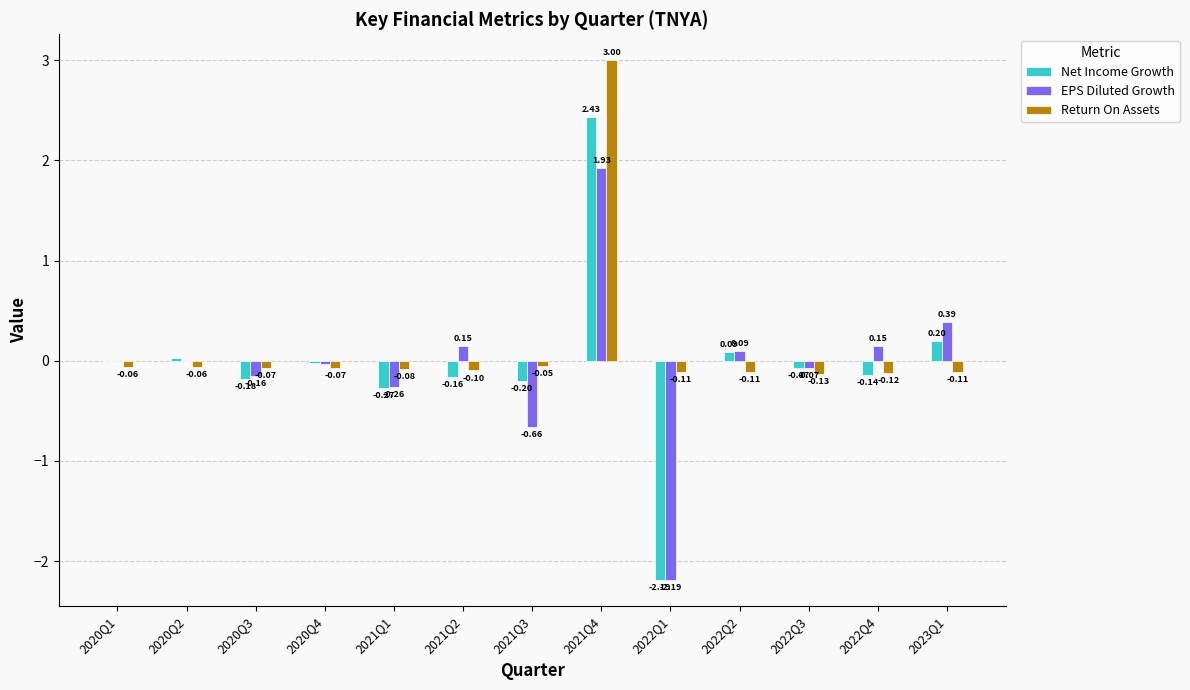

Which series changed the most between 2020Q3 and 2021Q3?

EPS Diluted Growth